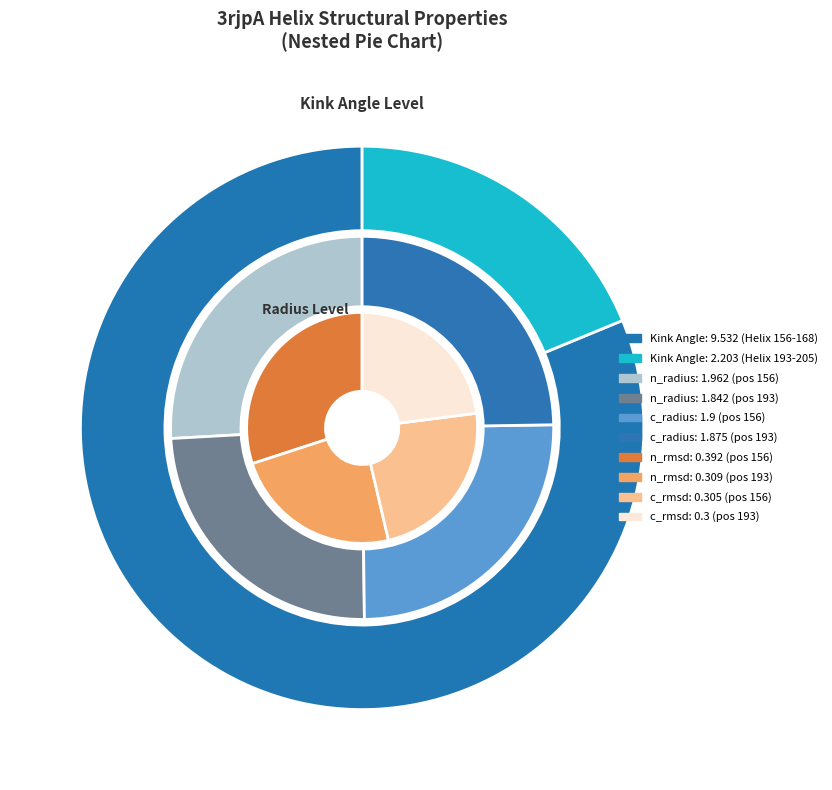

Is it true that 156 (SLTKREYDLLNIL) is 81% of the pie?

True